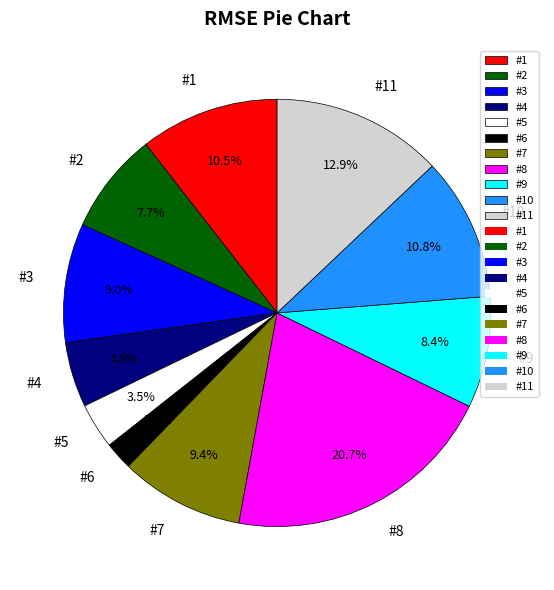

What is the smallest slice in the pie chart?

#6